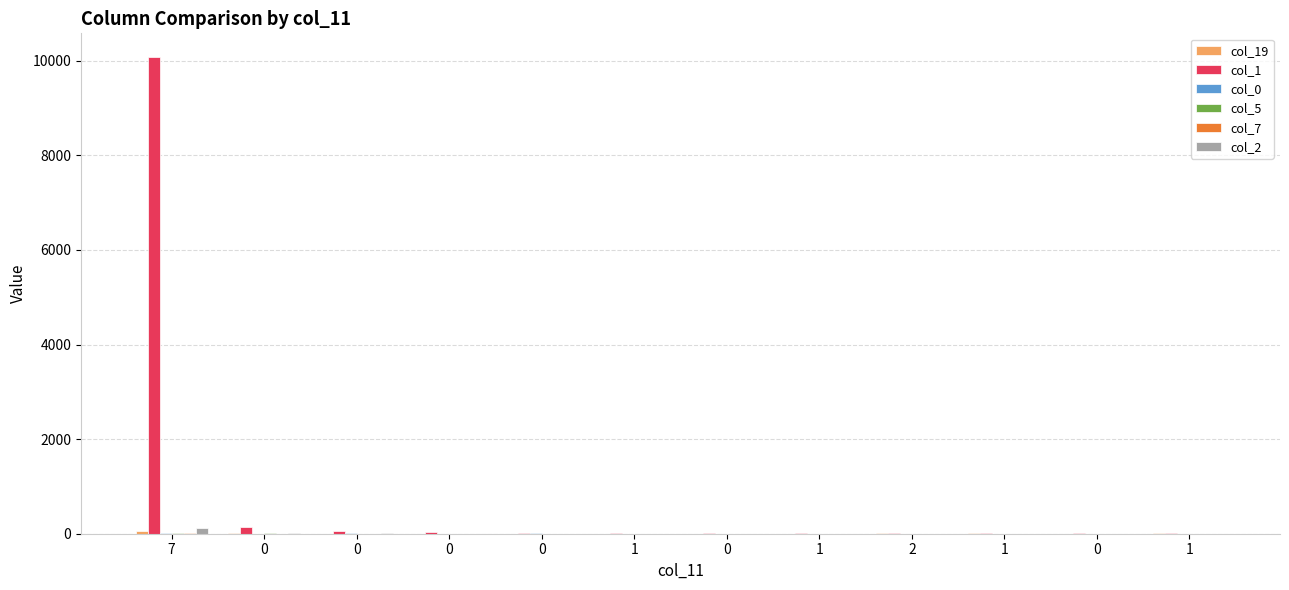

What is the sum of the col_0 values at 0 and 0?

6